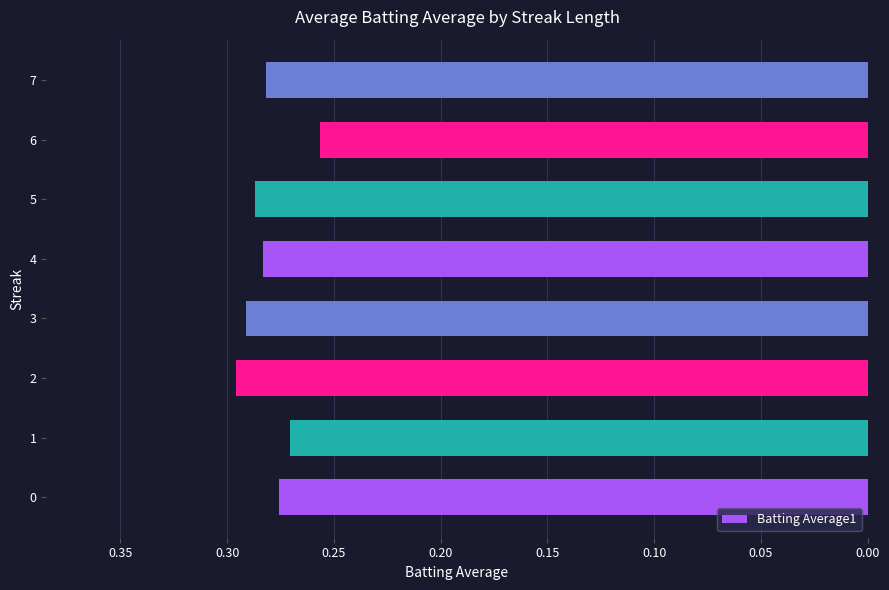

The chart shows a value of 0.1 at 2. True or false?

False